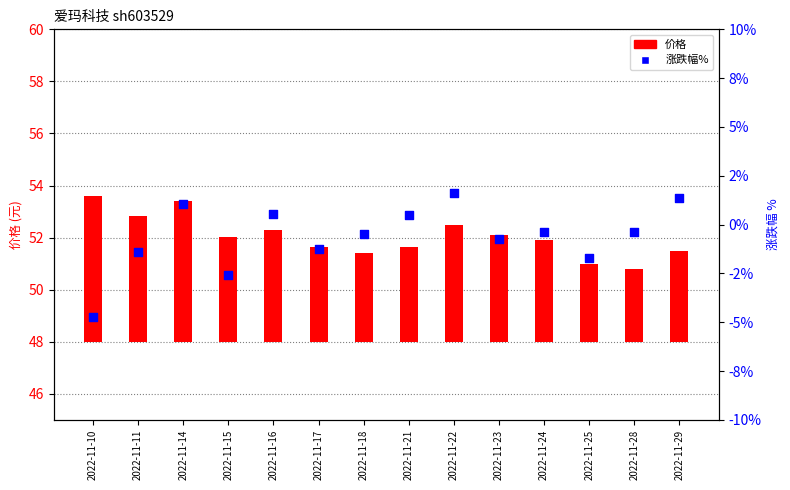

At how many categories does at least one series exceed -4?

14